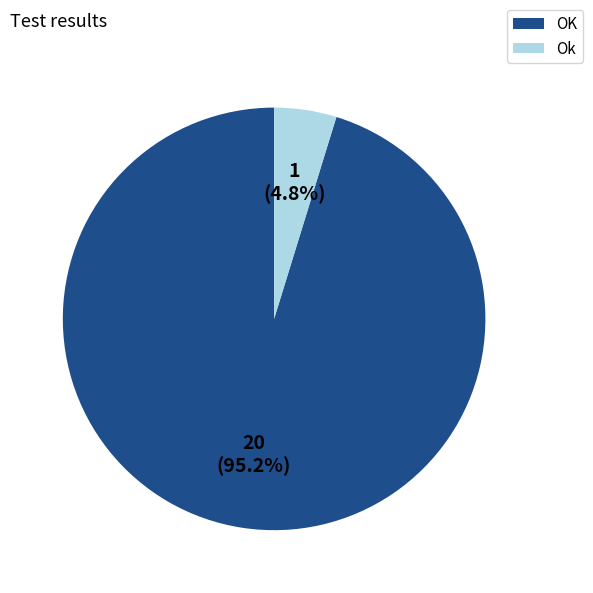

Between OK and Ok, which is larger?

OK